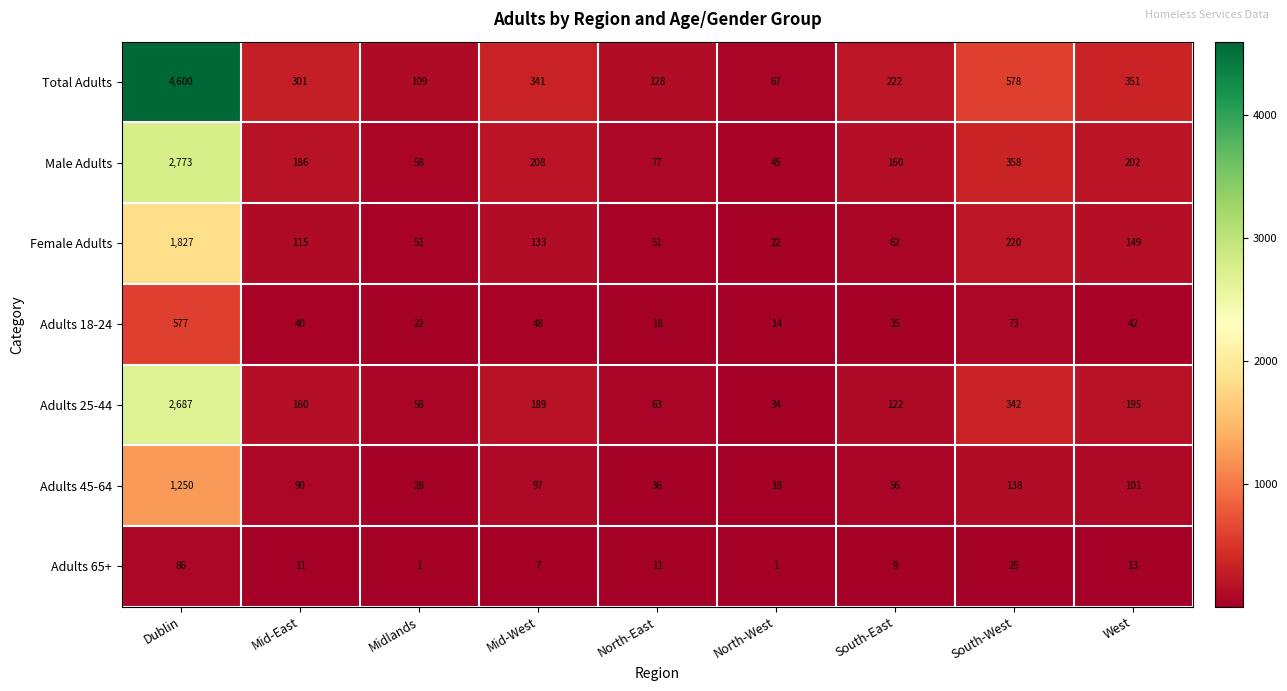

What is the total value across all series at South-West?

1734